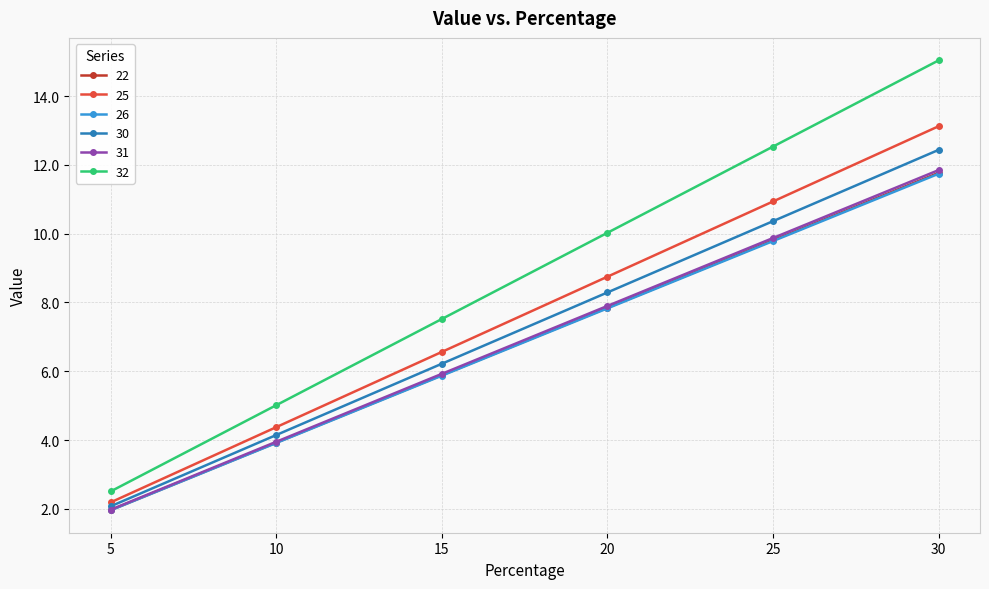

True or false: 26 has a value of 12.5 at 20.

False